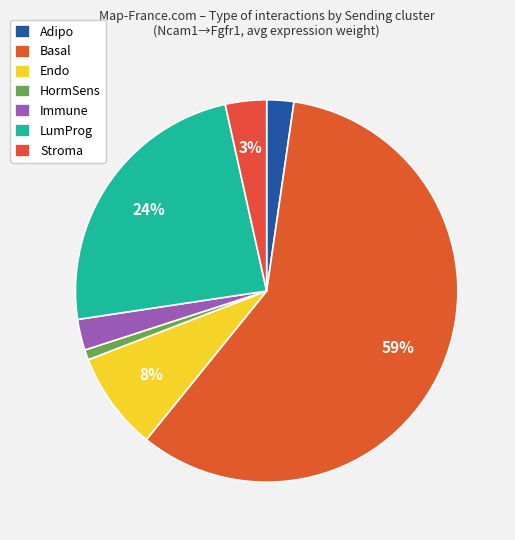

Which category accounts for the majority?

Basal